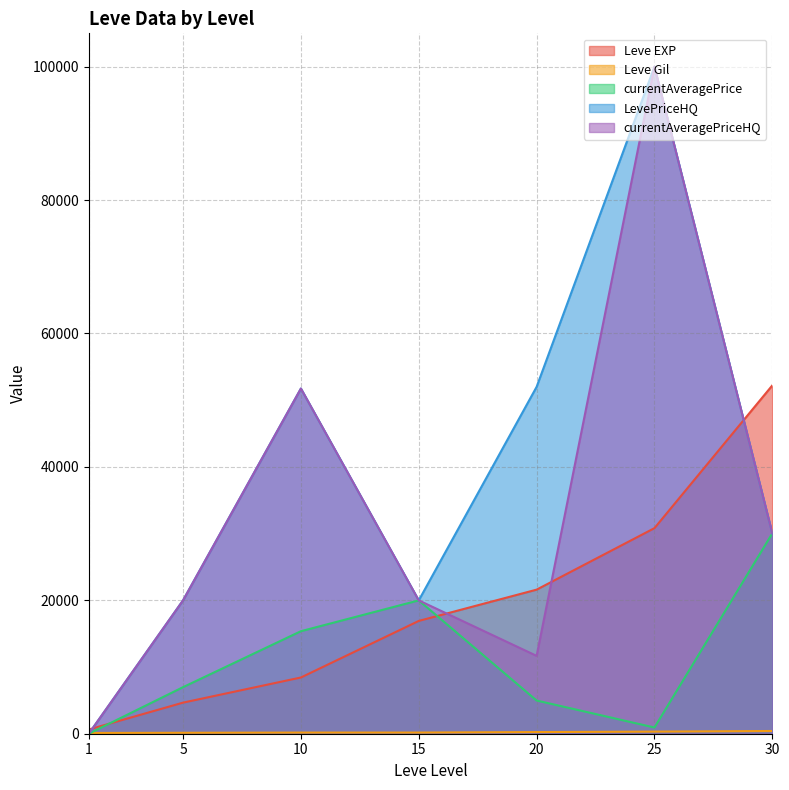

Between 15 and 30, which series saw the biggest shift?

Leve EXP